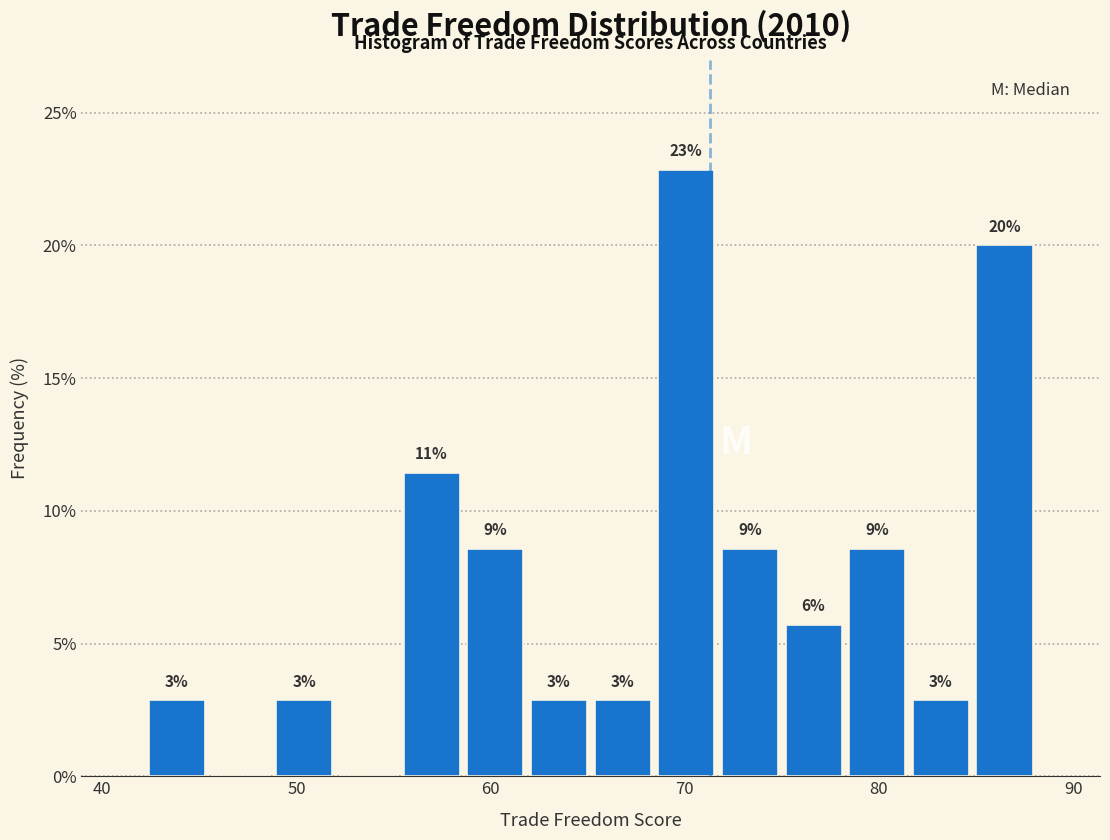

Around what value on the x-axis is the tallest bar? Give the approximate position of its centre, as read against the axis.

70